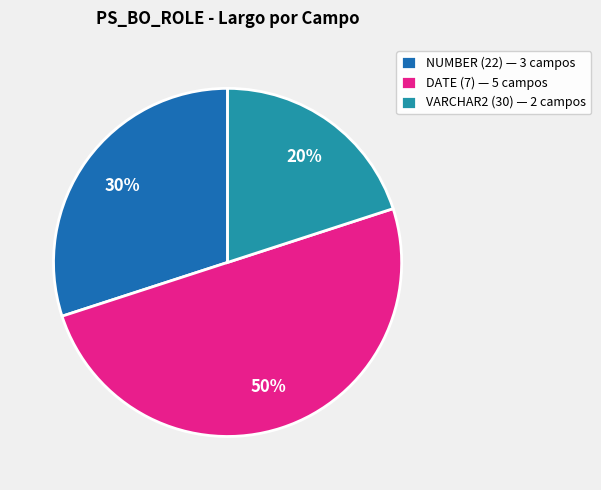

To the nearest percent, what is the difference between the largest and smallest slice percentages?

30%